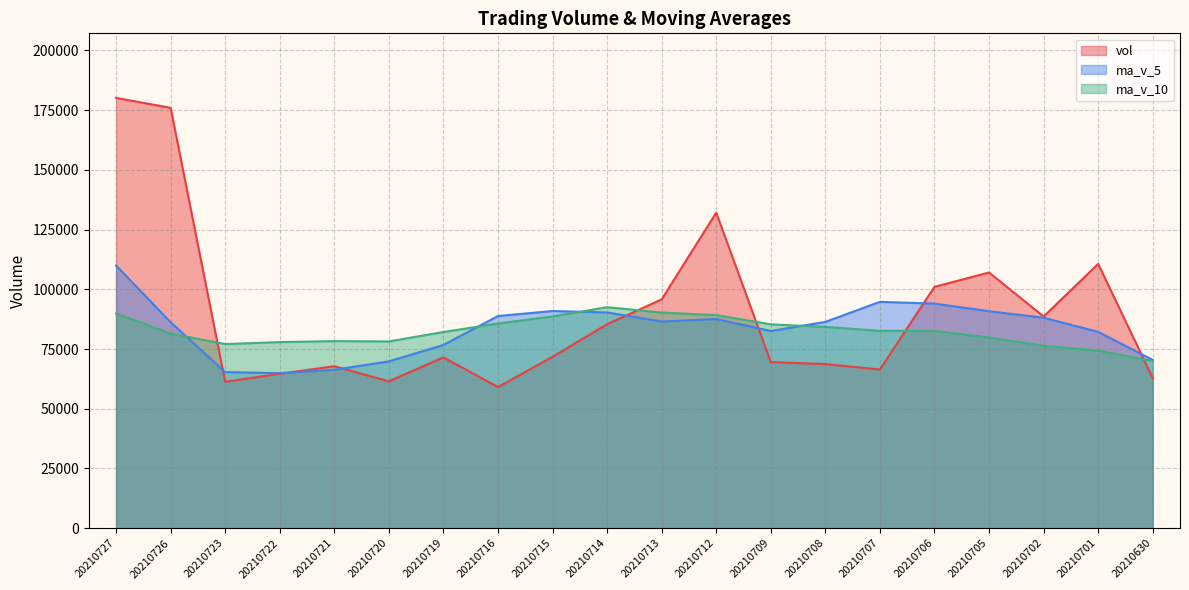

What is the value of the vol point at the 17th from the left?

107023.4